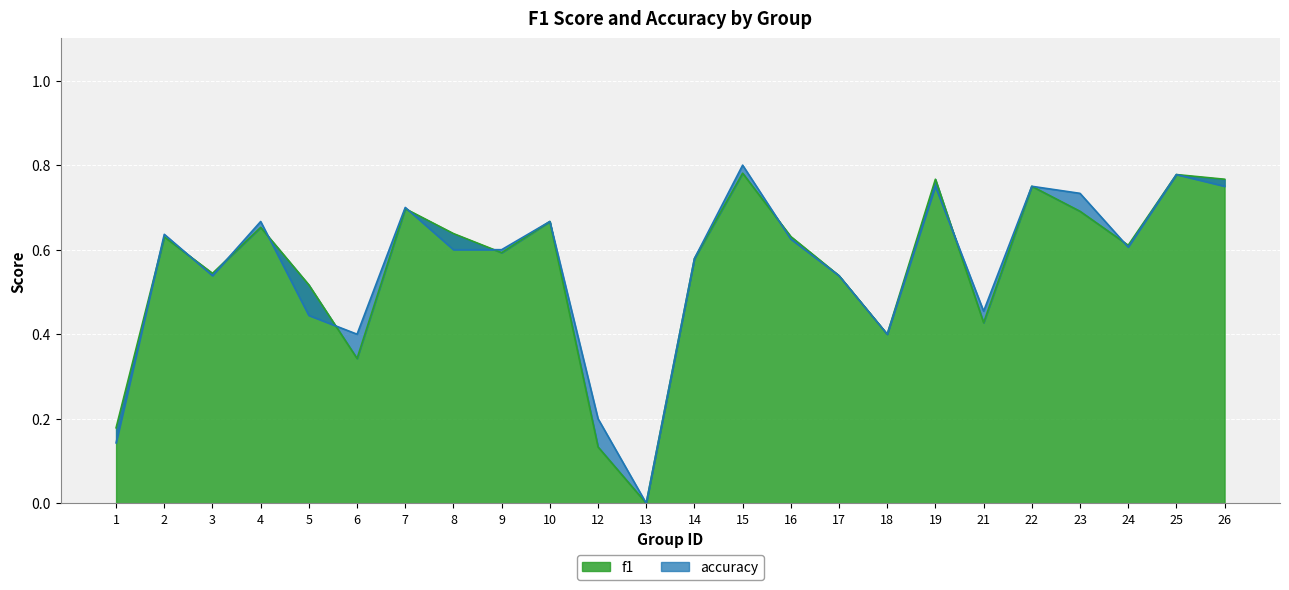

How many accuracy values are between 0 and 1?

24